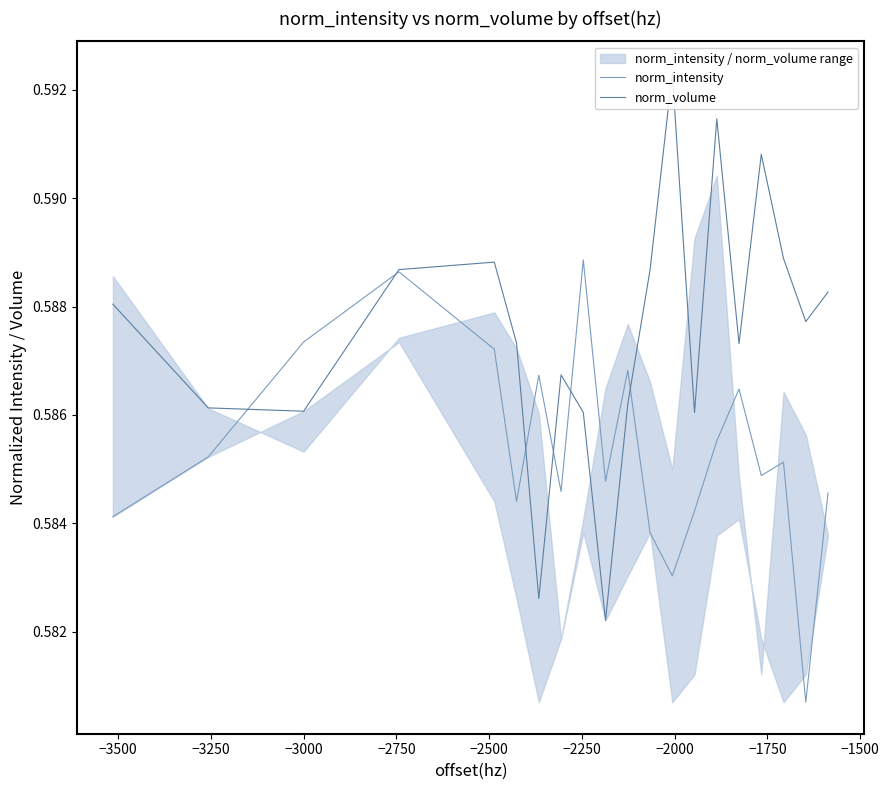

In norm_intensity, how many points are lower than both neighbors (excluding endpoints)?

6